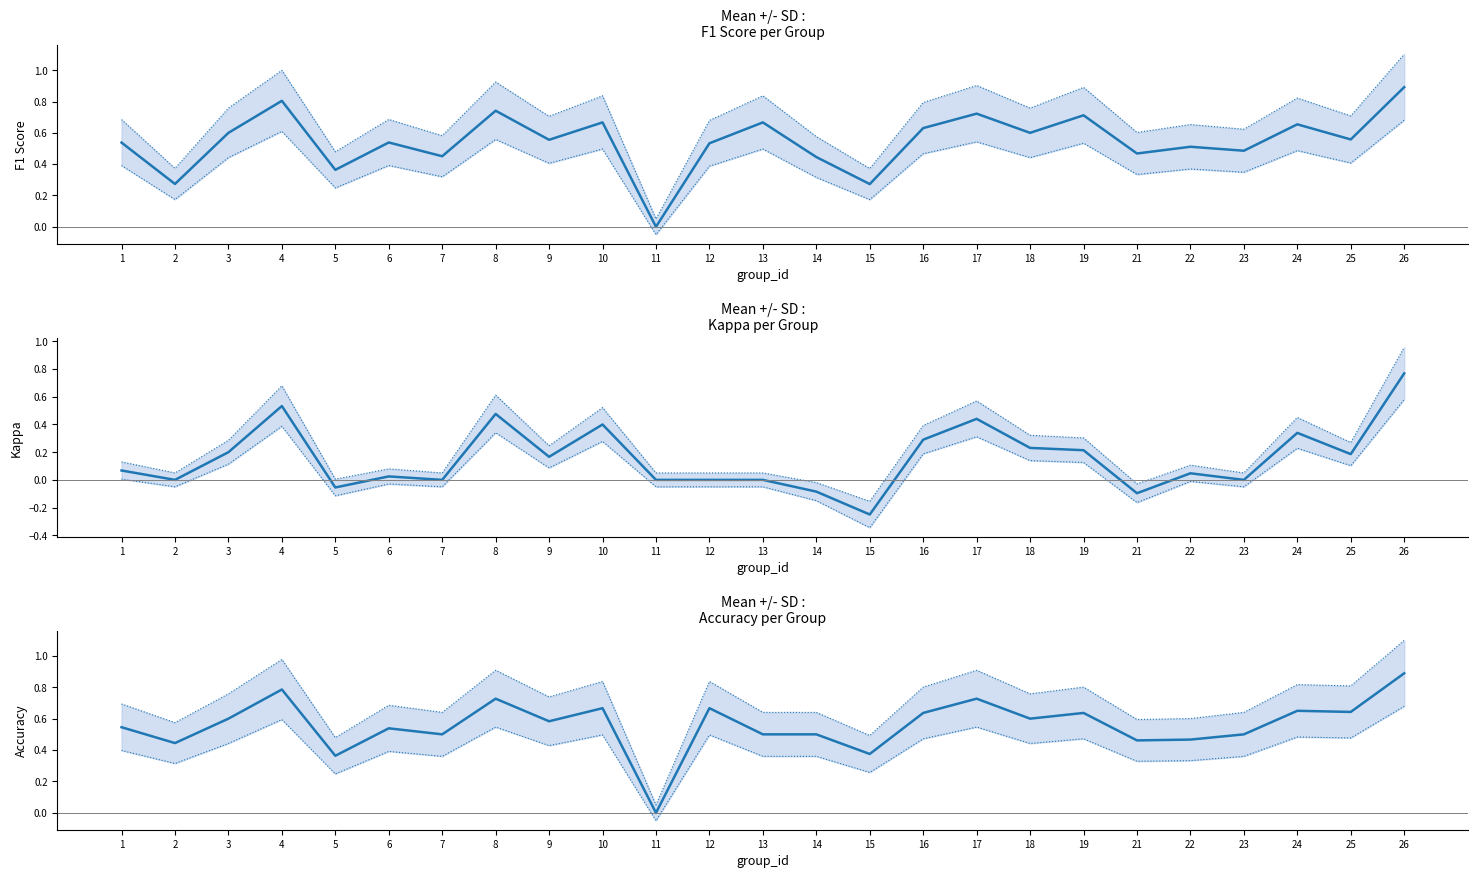

What is the value of the accuracy point at the 2nd from the left?

0.3